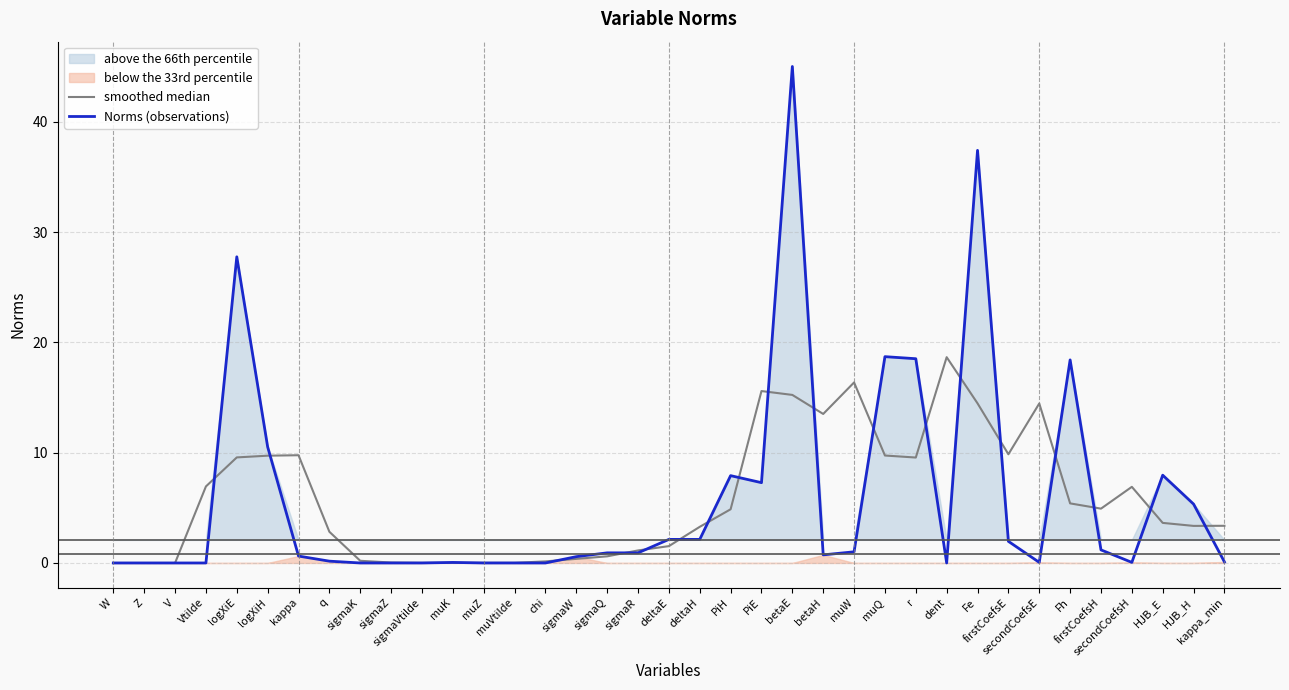

At which category is the sum across all series the highest?

betaE